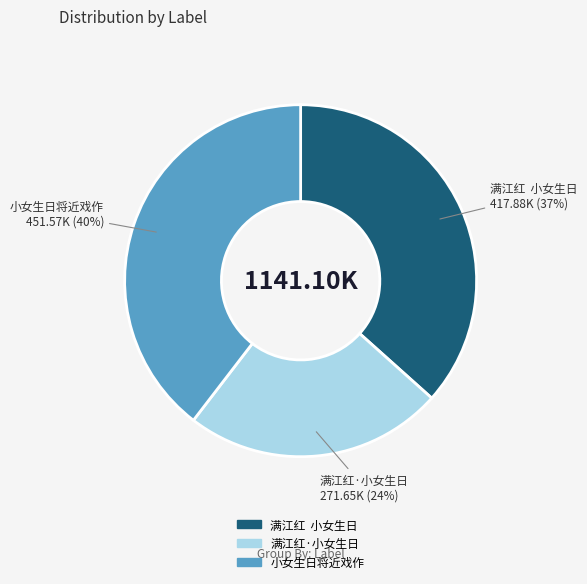

Count the number of slices in the pie.

3